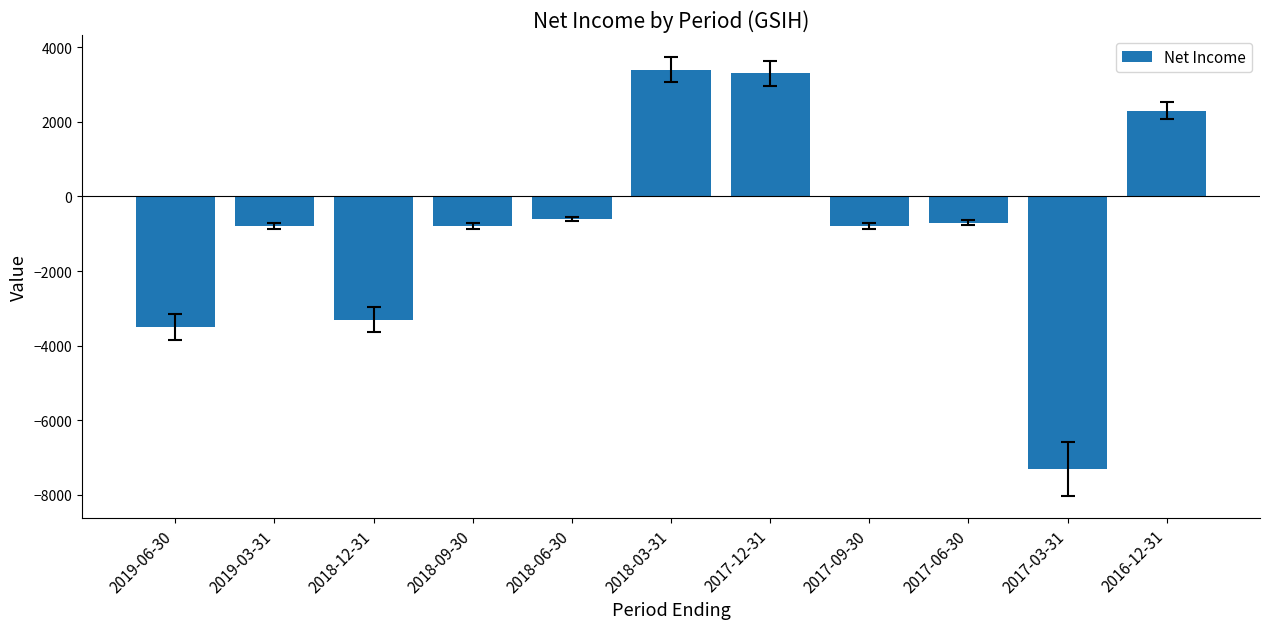

At which label does the data first exceed -800?

2018-06-30